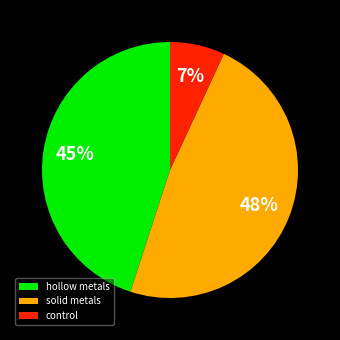

Count the number of slices in the pie.

3